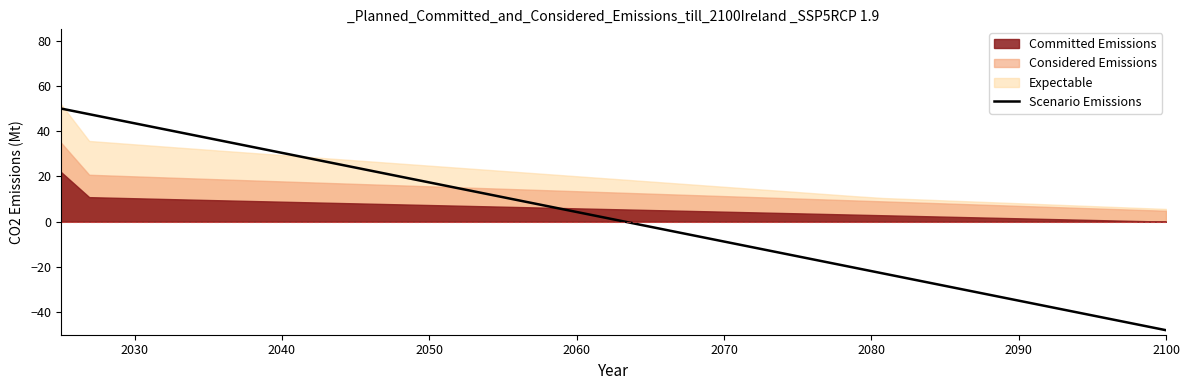

What is the lowest value of the Scenario Emissions series?

-48.0